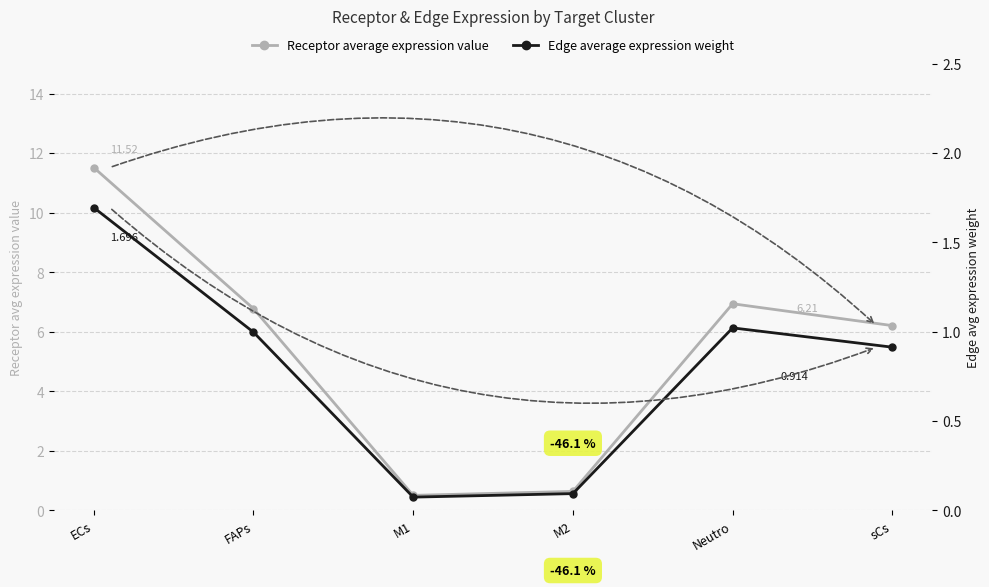

Which series has the largest range (max minus min)?

Receptor average expression value